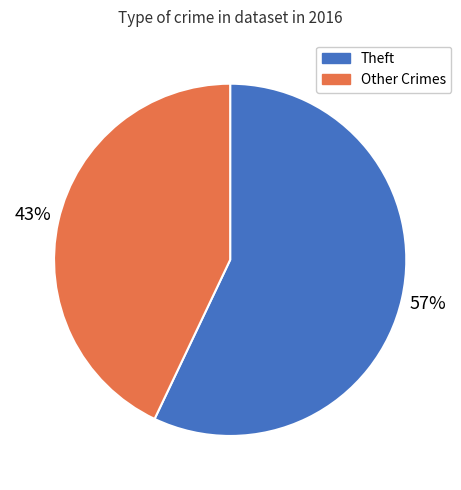

How many slices are in this pie chart?

2